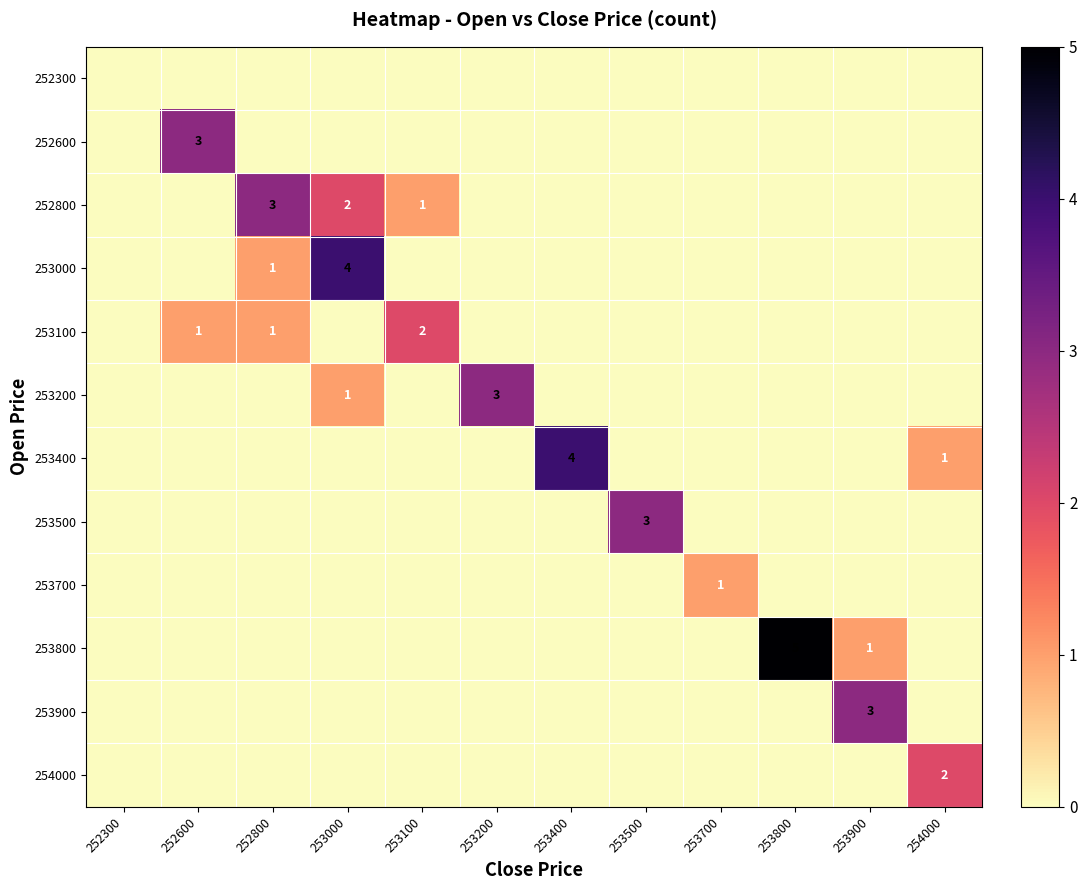

At 253800, list the series in order from smallest to largest.

252300, 252600, 252800, 253000, 253100, 253200, 253400, 253500, 253700, 253900, 254000, 253800